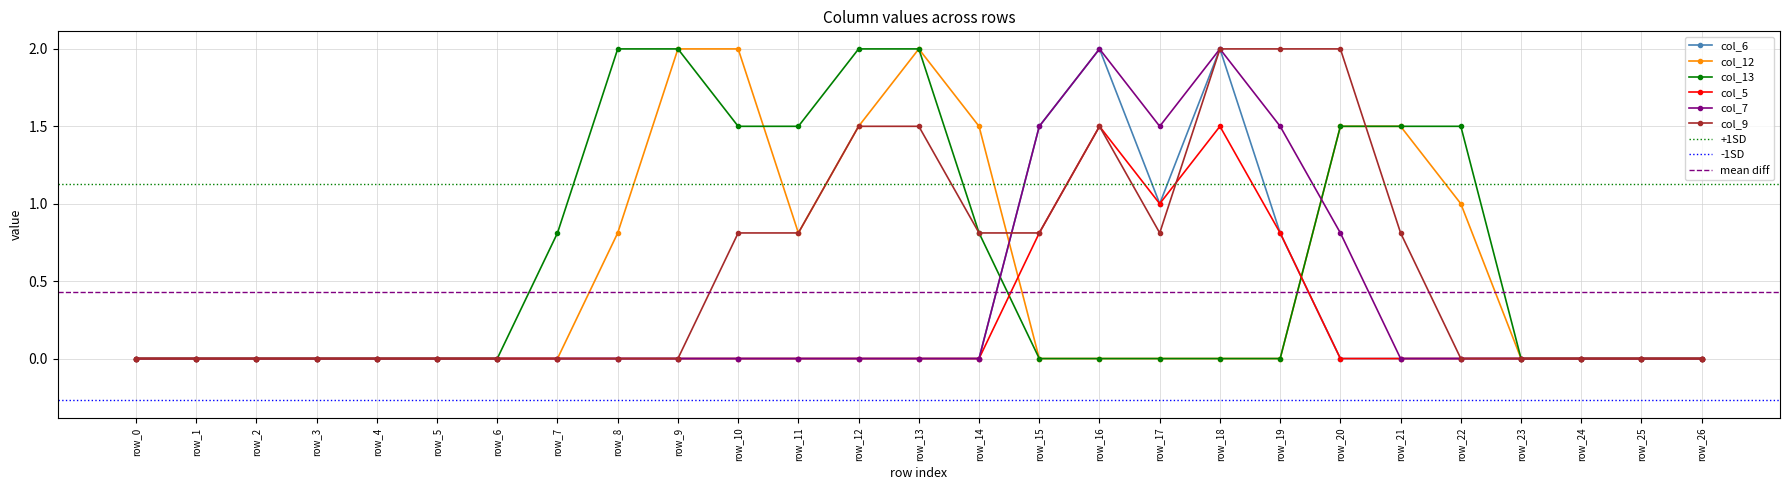

Does the chart have visible grid lines?

Yes